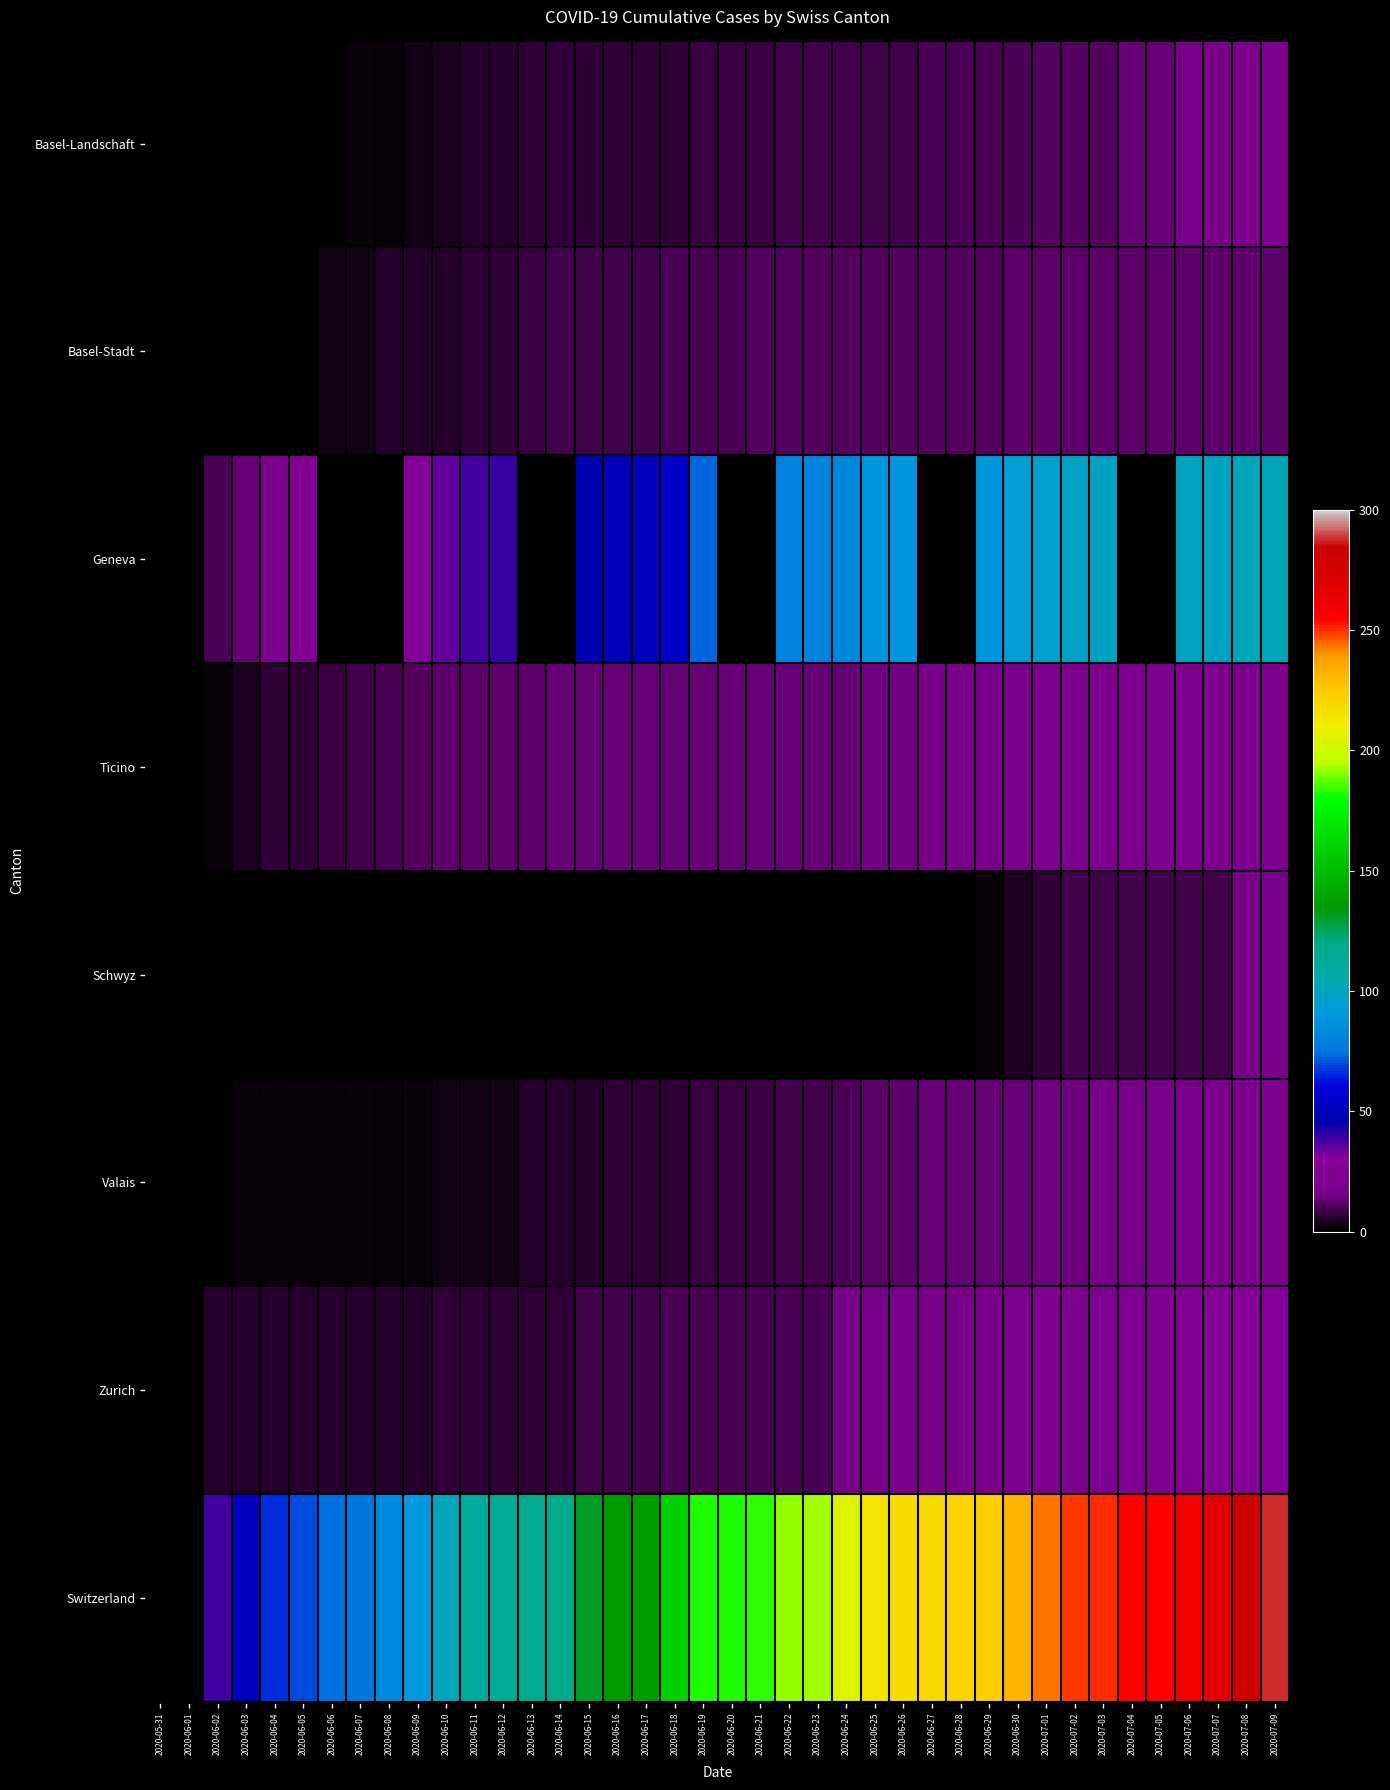

What is the sum of the Zurich values at 2020-06-06 and 2020-06-16?

14.0